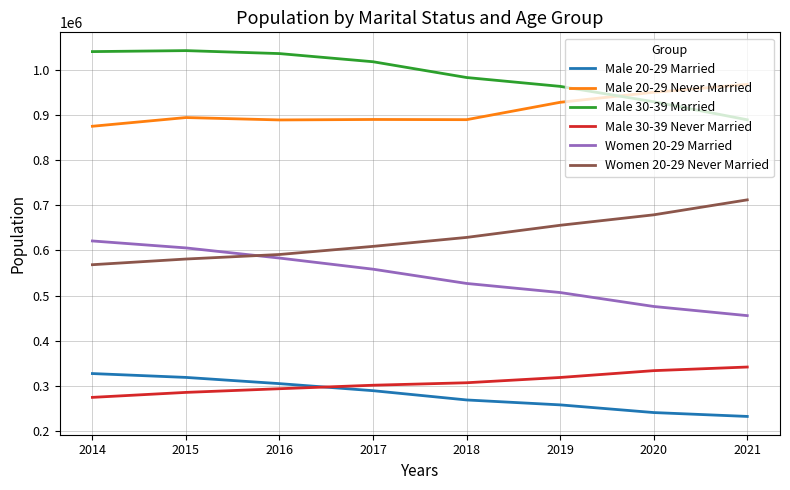

Where is Male 30-39 Married nearest to the value 965302?

2019